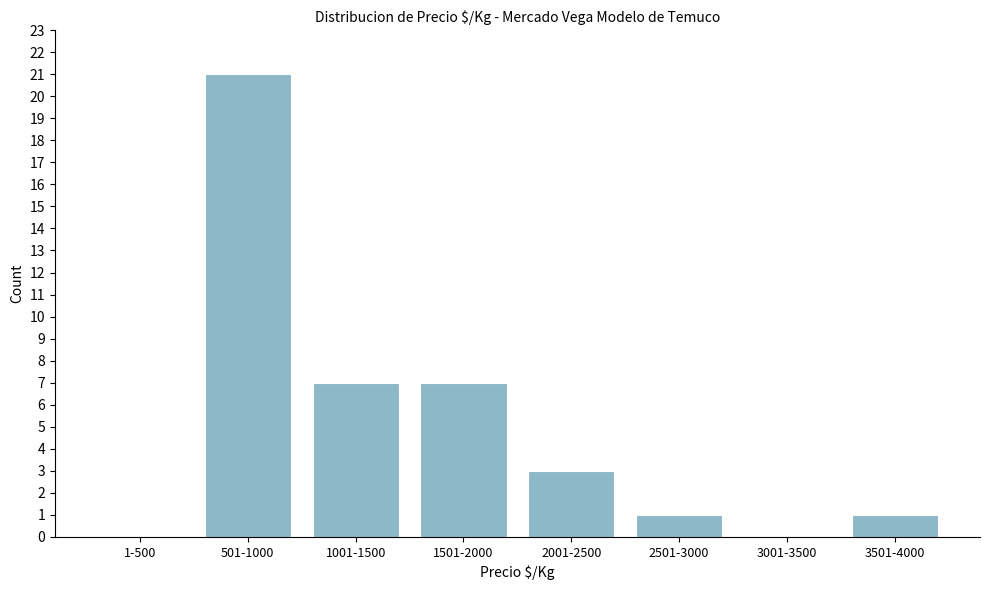

Reading left to right, extract all data points from this chart.

1-500=0	501-1000=21	1001-1500=7	1501-2000=7	2001-2500=3	2501-3000=1	3001-3500=0	3501-4000=1